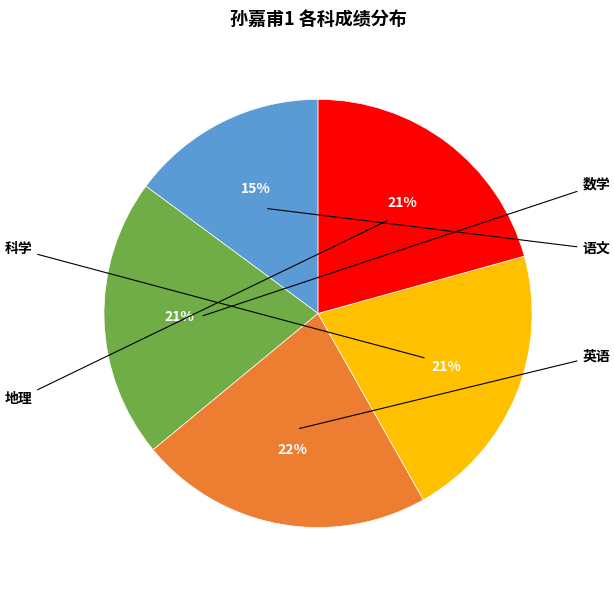

To the nearest percent, what is the difference between the largest and smallest slice percentages?

7%